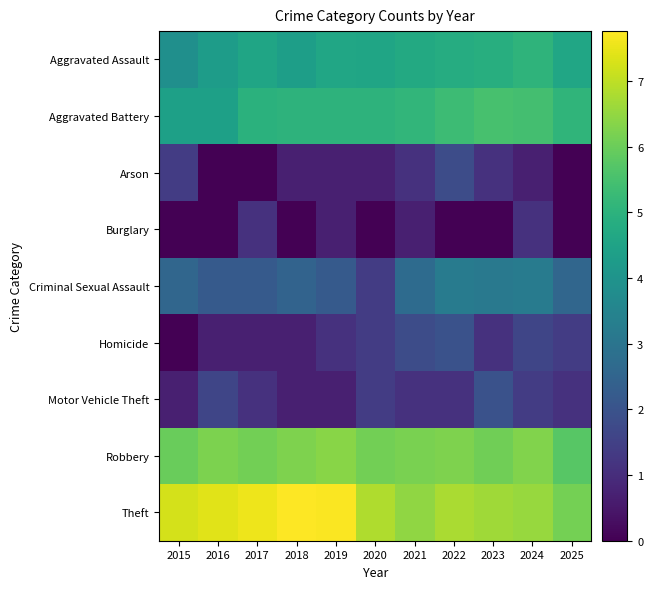

Reading left to right, transcribe all the data shown in this chart.

Aggravated Assault: 2015=3.9	2016=4.3	2017=4.6	2018=4.4	2019=4.6	2020=4.6	2021=4.7	2022=4.8	2023=4.9	2024=5.0	2025=4.6
Aggravated Battery: 2015=4.4	2016=4.4	2017=5.0	2018=5.0	2019=5.0	2020=5.0	2021=5.1	2022=5.3	2023=5.5	2024=5.5	2025=5.1
Arson: 2015=1.4	2016=0.0	2017=0.0	2018=0.7	2019=0.7	2020=0.7	2021=1.1	2022=1.8	2023=1.1	2024=0.7	2025=0.0
Burglary: 2015=0.0	2016=0.0	2017=1.1	2018=0.0	2019=0.7	2020=0.0	2021=0.7	2022=0.0	2023=0.0	2024=1.1	2025=0.0
Criminal Sexual Assault: 2015=2.6	2016=2.2	2017=2.2	2018=2.5	2019=2.2	2020=1.4	2021=2.7	2022=3.2	2023=3.1	2024=3.2	2025=2.6
Homicide: 2015=0.0	2016=0.7	2017=0.7	2018=0.7	2019=1.1	2020=1.4	2021=1.8	2022=1.9	2023=1.1	2024=1.6	2025=1.4
Motor Vehicle Theft: 2015=0.7	2016=1.6	2017=1.1	2018=0.7	2019=0.7	2020=1.4	2021=1.1	2022=1.1	2023=1.9	2024=1.4	2025=1.1
Robbery: 2015=6.0	2016=6.2	2017=6.1	2018=6.3	2019=6.4	2020=6.1	2021=6.2	2022=6.3	2023=6.1	2024=6.3	2025=5.7
Theft: 2015=7.3	2016=7.4	2017=7.5	2018=7.8	2019=7.7	2020=6.8	2021=6.5	2022=6.8	2023=6.6	2024=6.6	2025=6.1